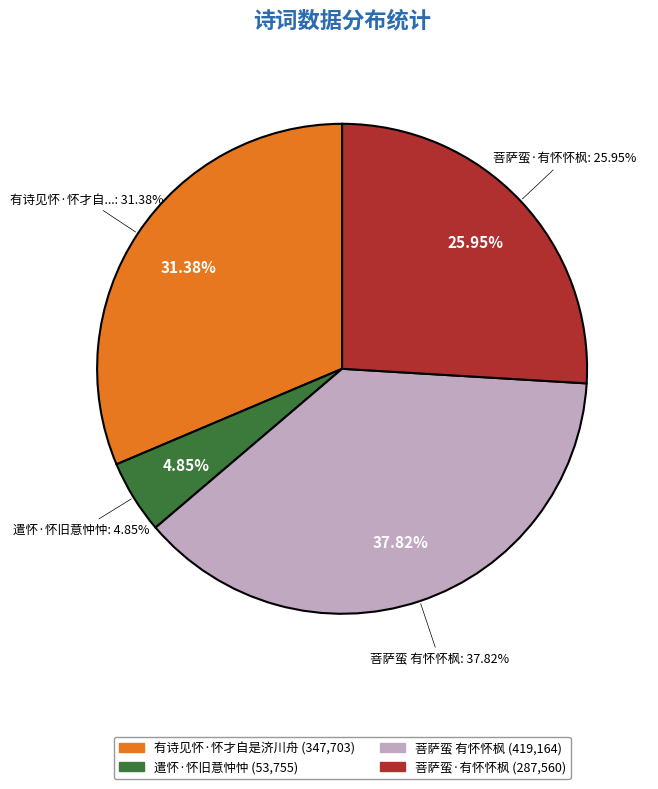

To the nearest percent, what is the difference between the largest and smallest slice percentages?

33%